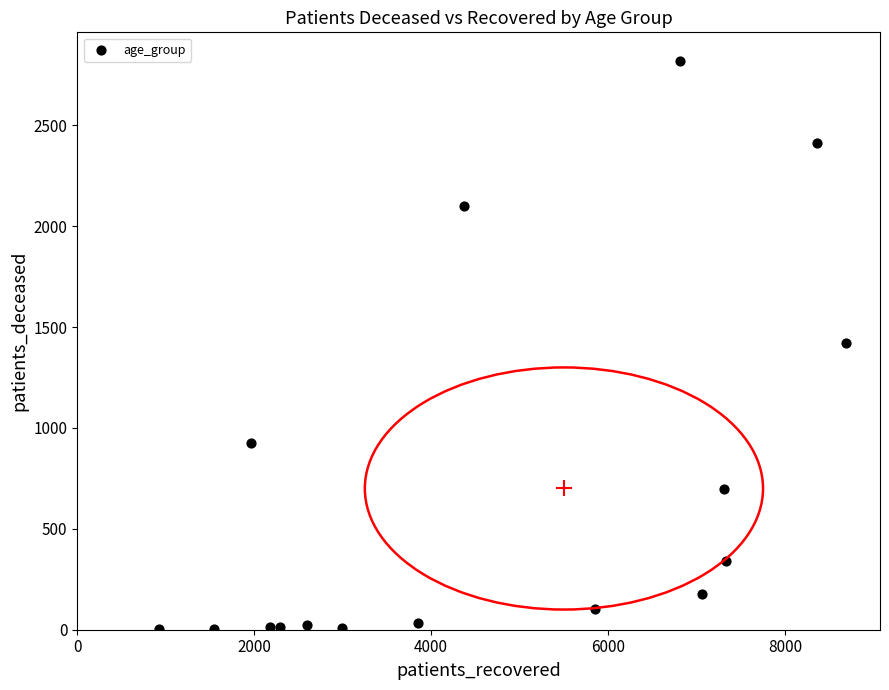

What is the range of Y values (max minus min)?

2817